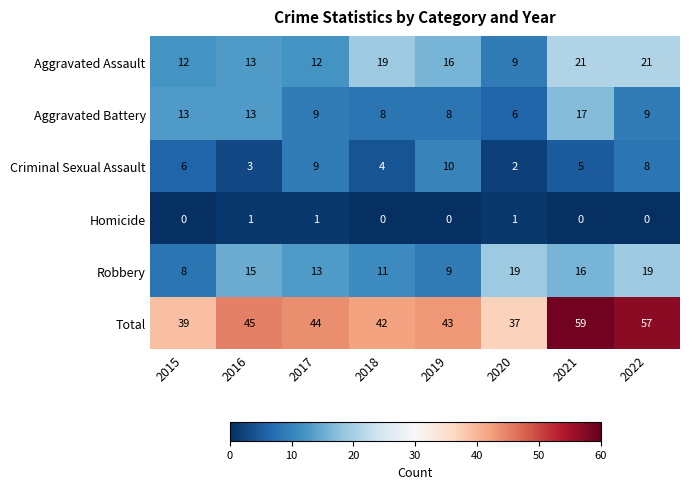

The value of Aggravated Assault at 2021 is 21. True or false?

True